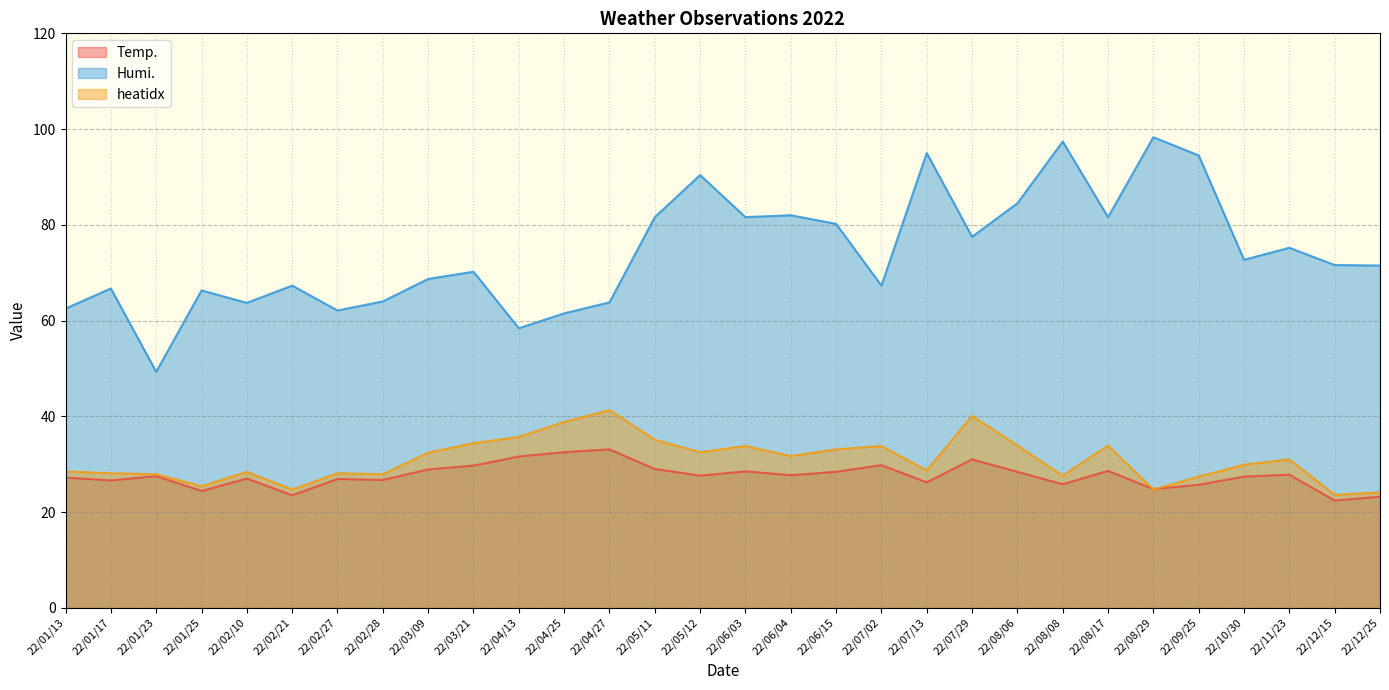

True or false: Temp. and Humi. cross at least once.

False